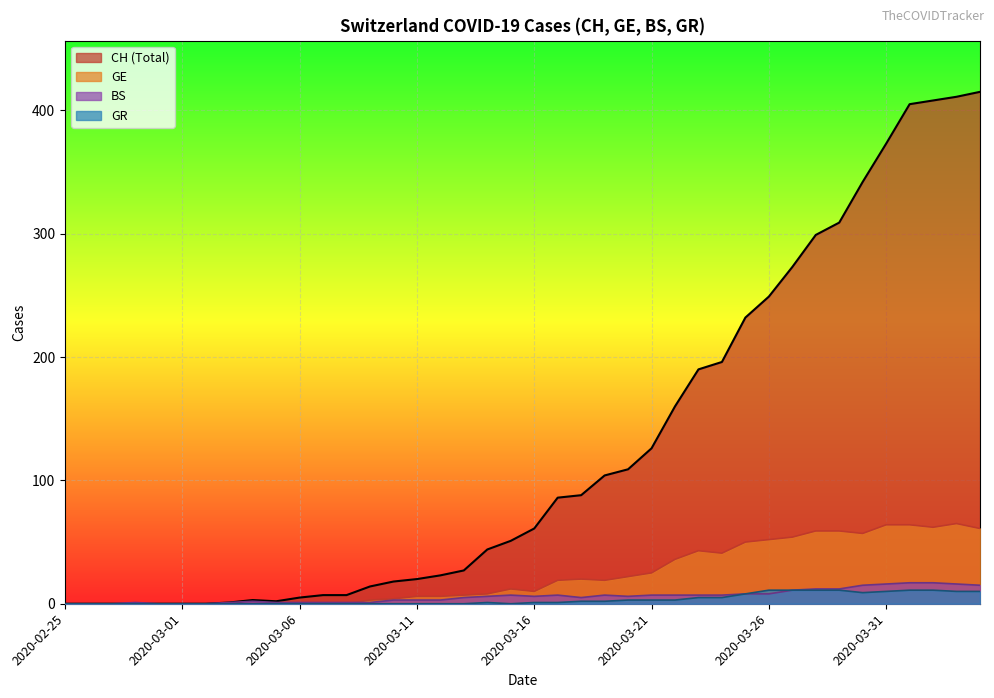

What is the maximum value shown in the chart?

415